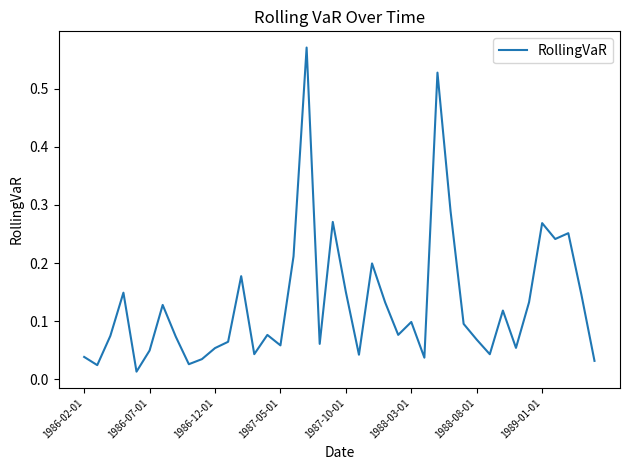

How many points are higher than both their immediate neighbors (excluding endpoints)?

12